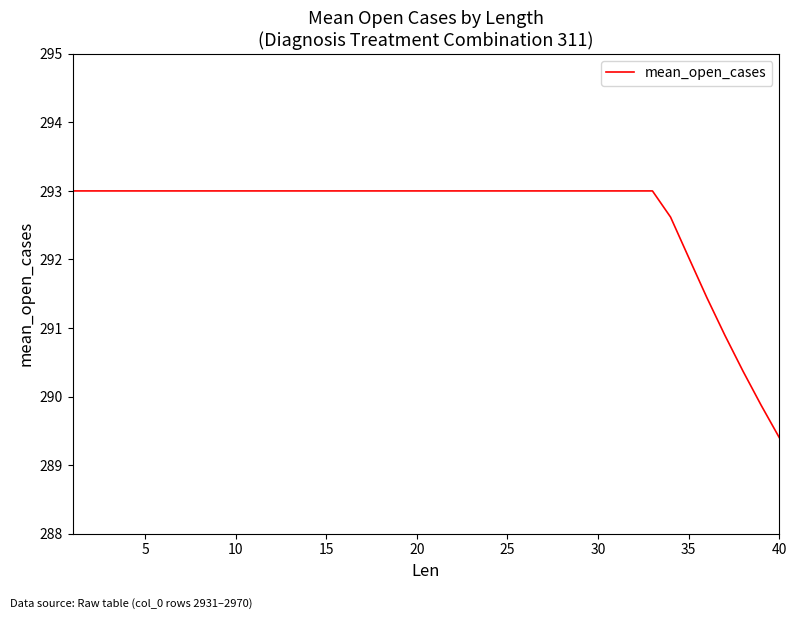

Reading left to right, extract all data points from this chart.

293.0	293.0	293.0	293.0	293.0	293.0	293.0	293.0	293.0	293.0	293.0	293.0	293.0	293.0	293.0	293.0	293.0	293.0	293.0	293.0	293.0	293.0	293.0	293.0	293.0	293.0	293.0	293.0	293.0	293.0	293.0	293.0	293.0	292.6	292.0	291.4	290.9	290.4	289.9	289.4